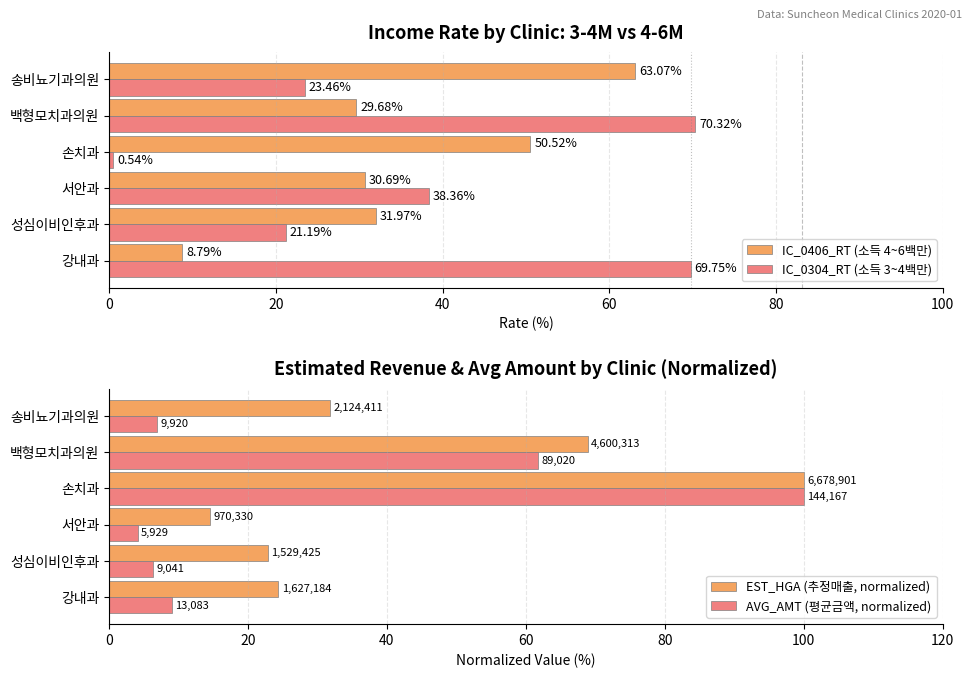

Where is IC_0304_RT (소득 3~4백만) nearest to the value 35?

서안과